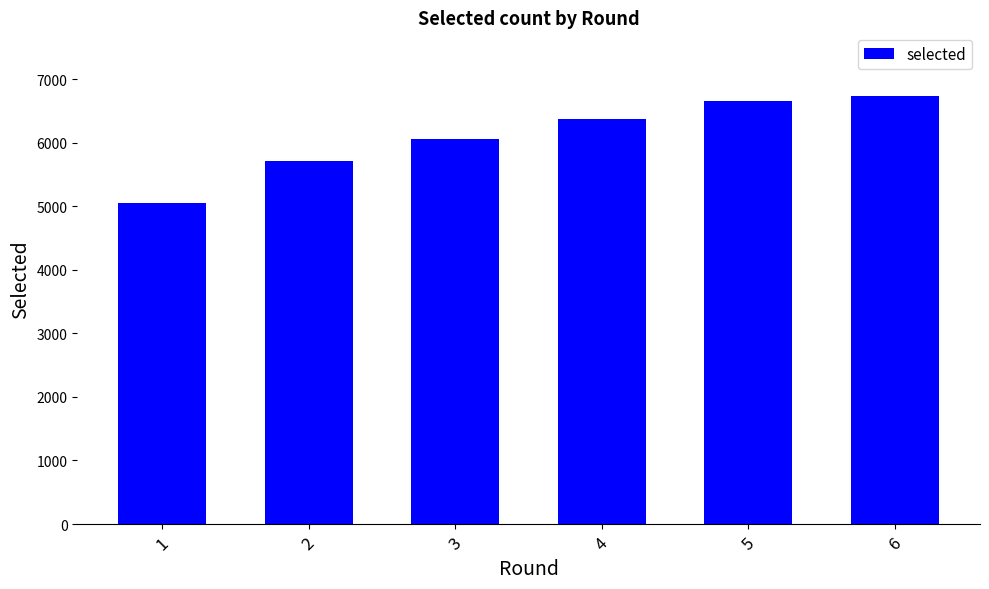

Is it true that the value at 1 is 2135?

False